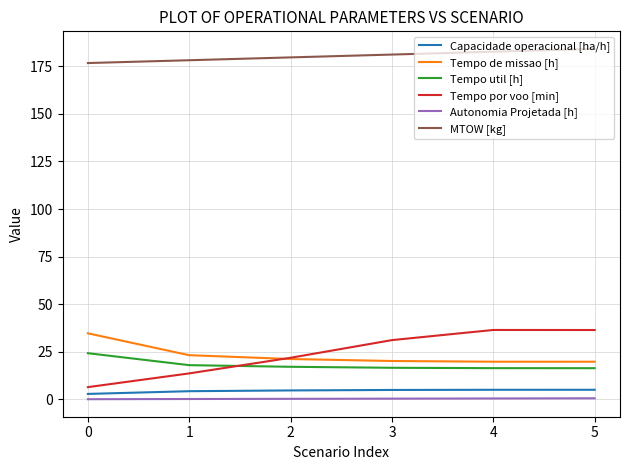

Which series has the widest spread of values?

Tempo por voo [min]